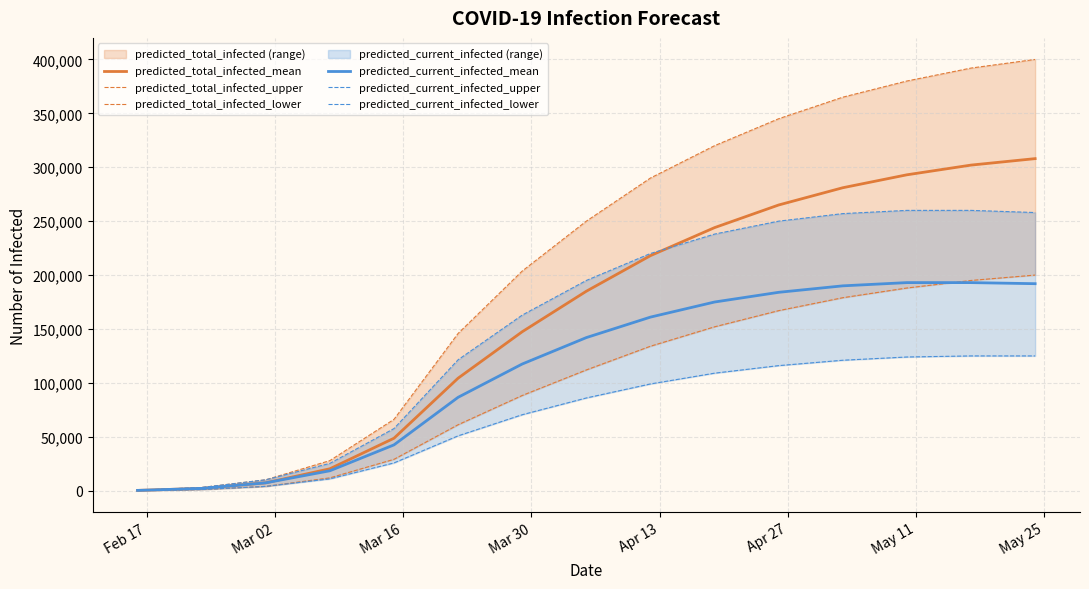

Which series has the largest total across all categories?

predicted_total_infected_upper